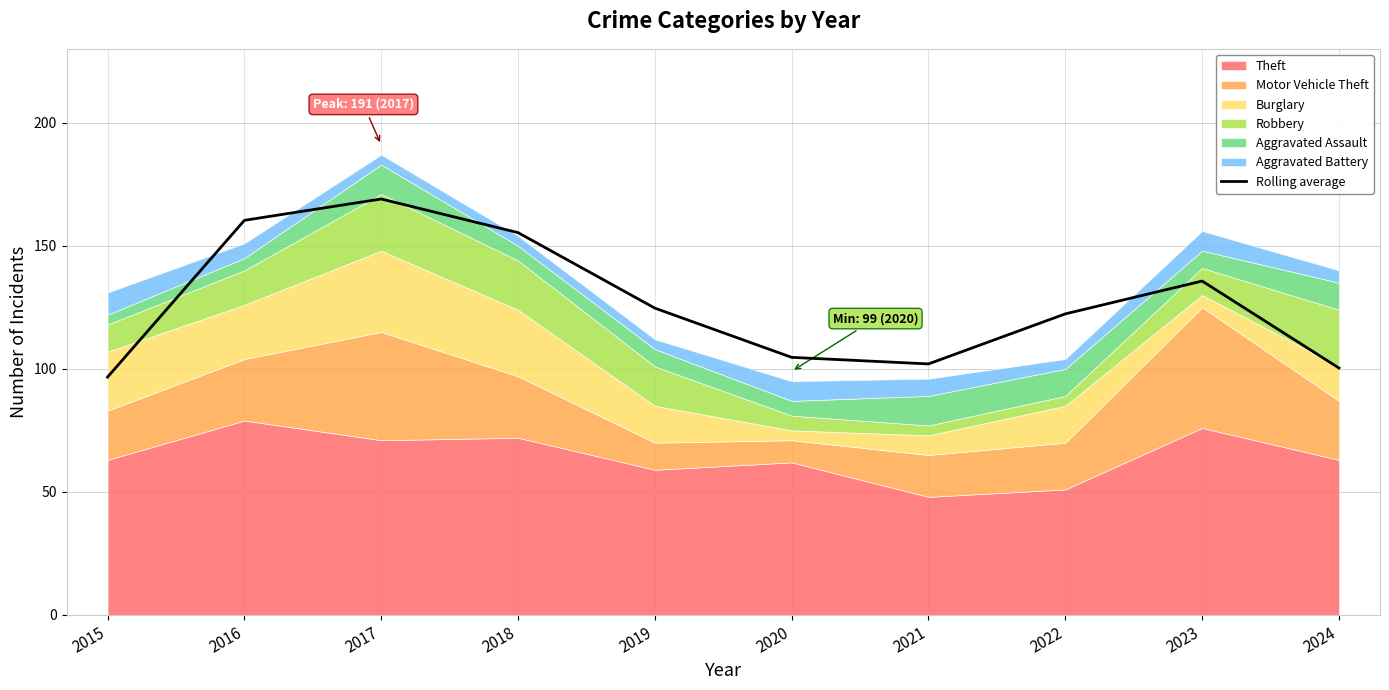

Reading left to right, transcribe all the data shown in this chart.

96.7	160.3	169.0	155.3	124.7	104.7	102.0	122.3	135.7	100.3